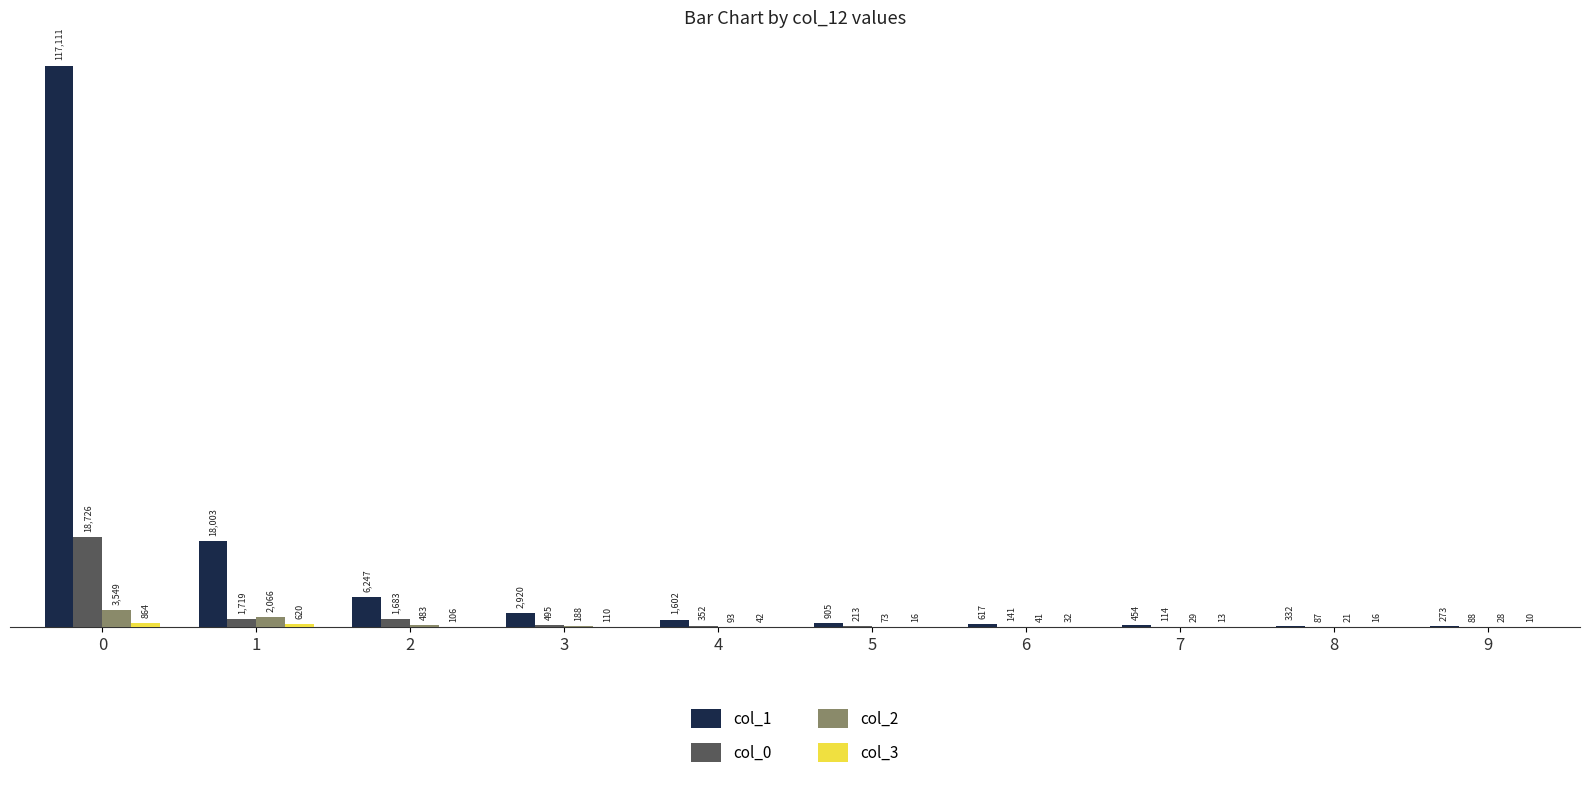

Which series changed the most between 1 and 9?

col_1